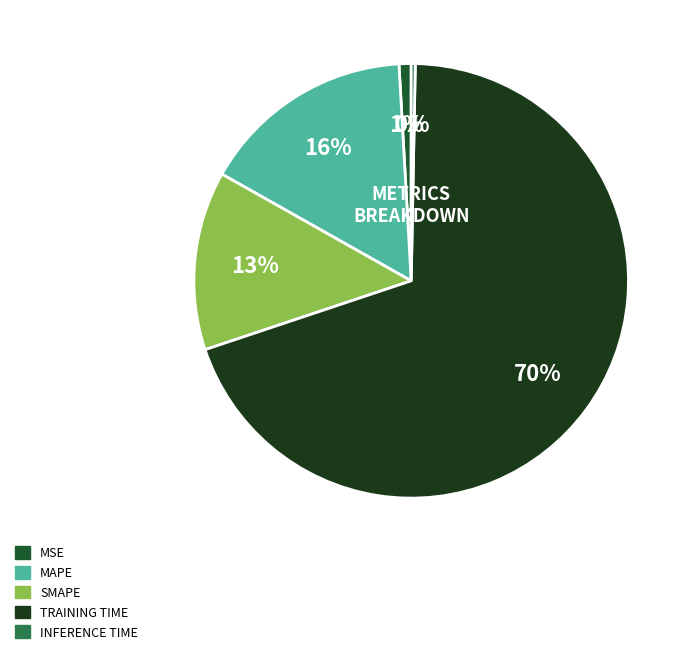

Is there any slice that represents more than half of the pie?

Yes